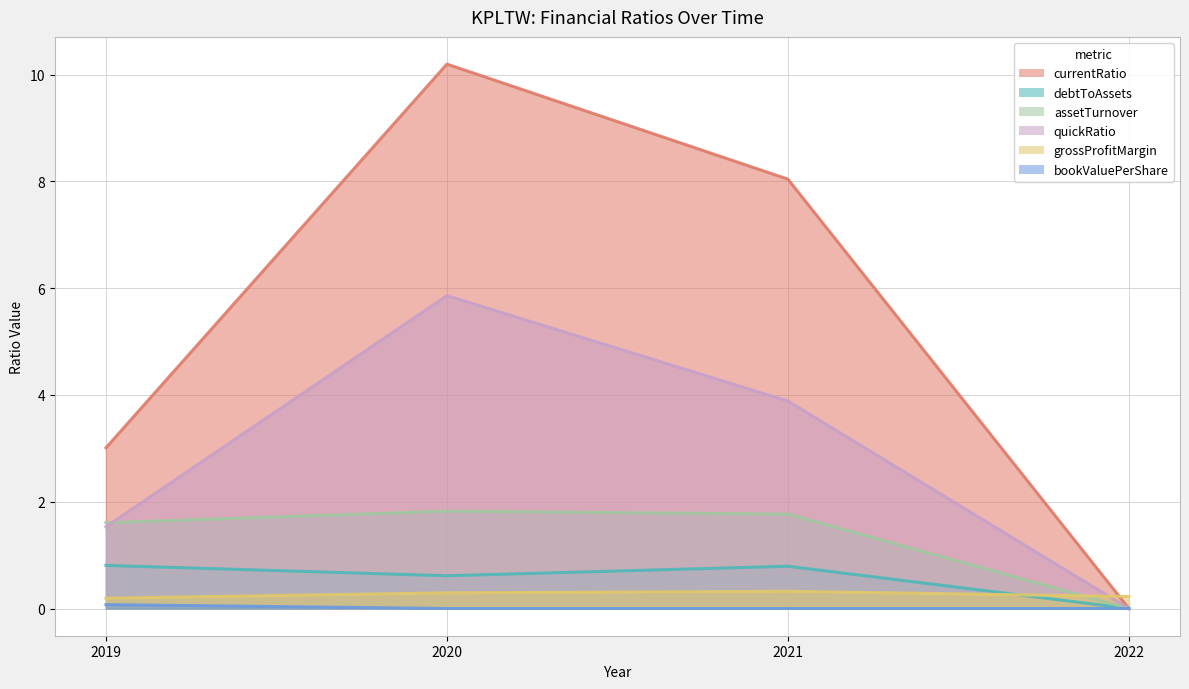

Does the chart display data point markers on the line(s)?

No